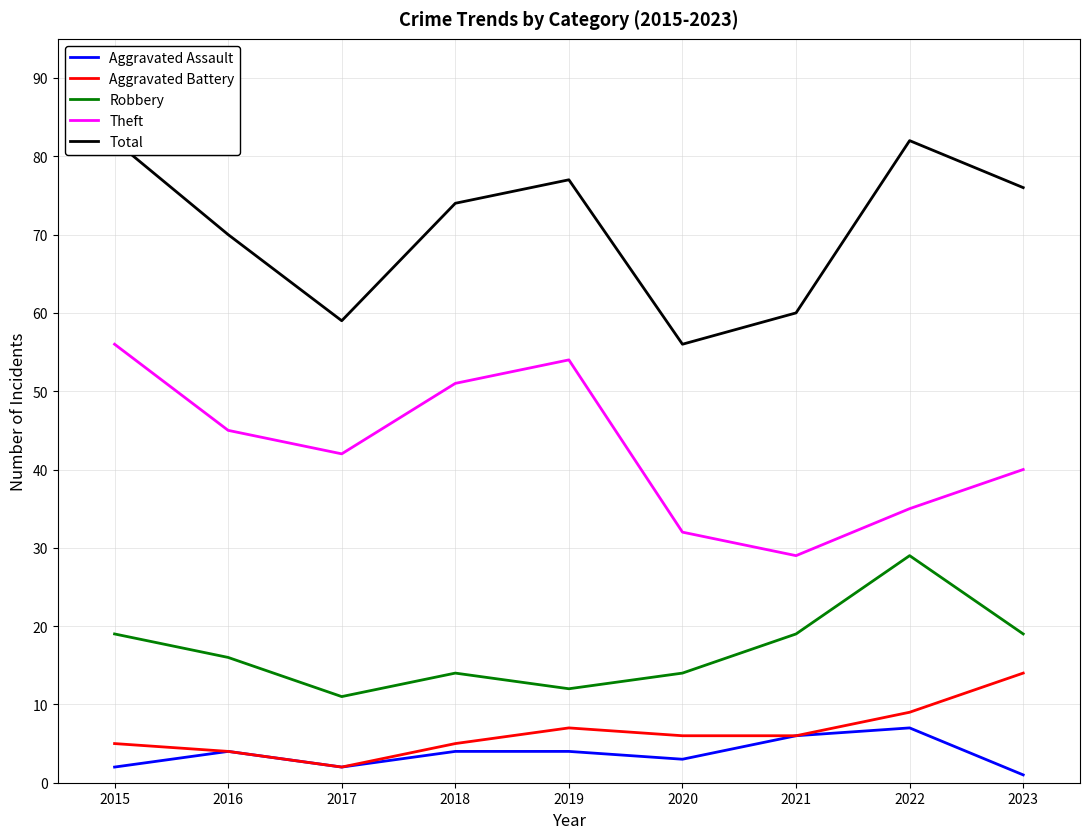

Is it true that Aggravated Assault equals 4 at 2018?

True